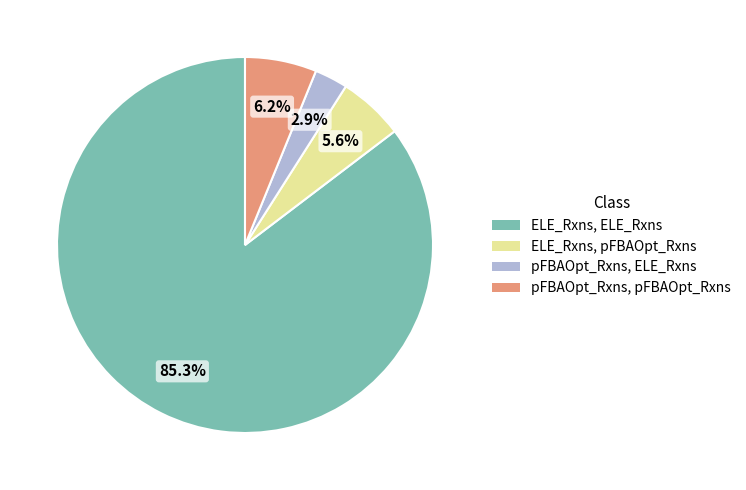

Count the number of slices in the pie.

4